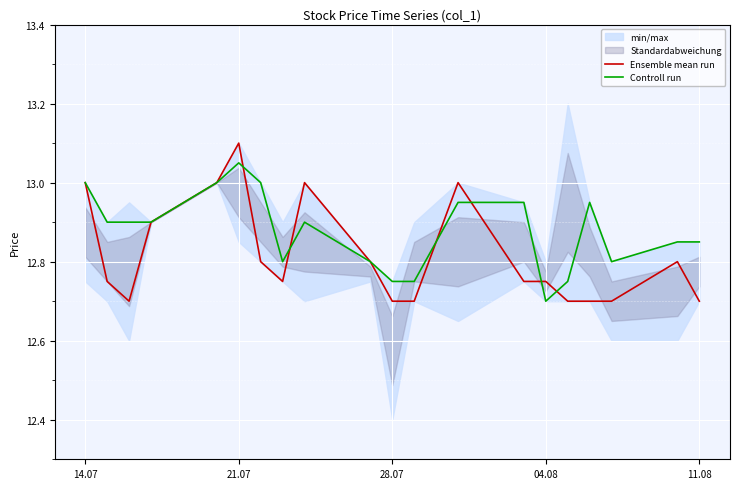

Where is Controll run nearest to the value 12?

04.08